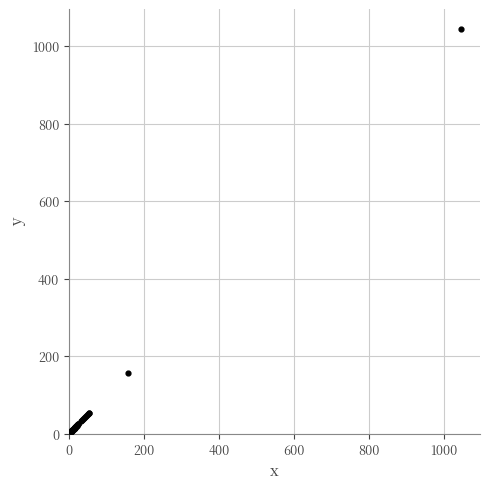

What Y value in the scatter plot is closest to 524?

157.2